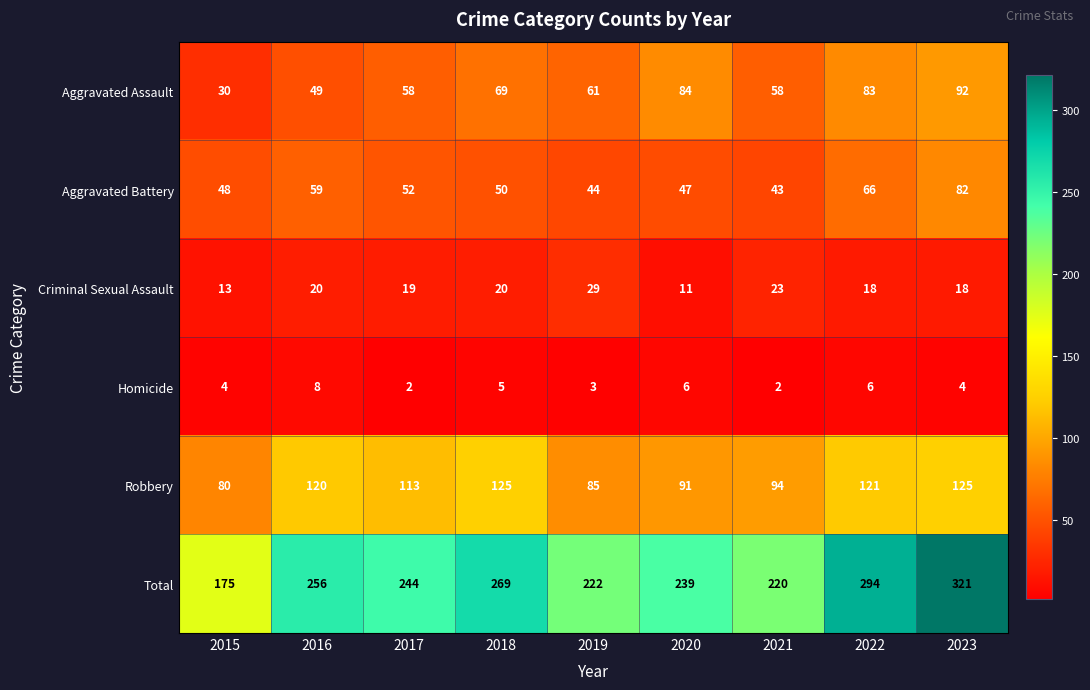

Which series has the largest range (max minus min)?

Total